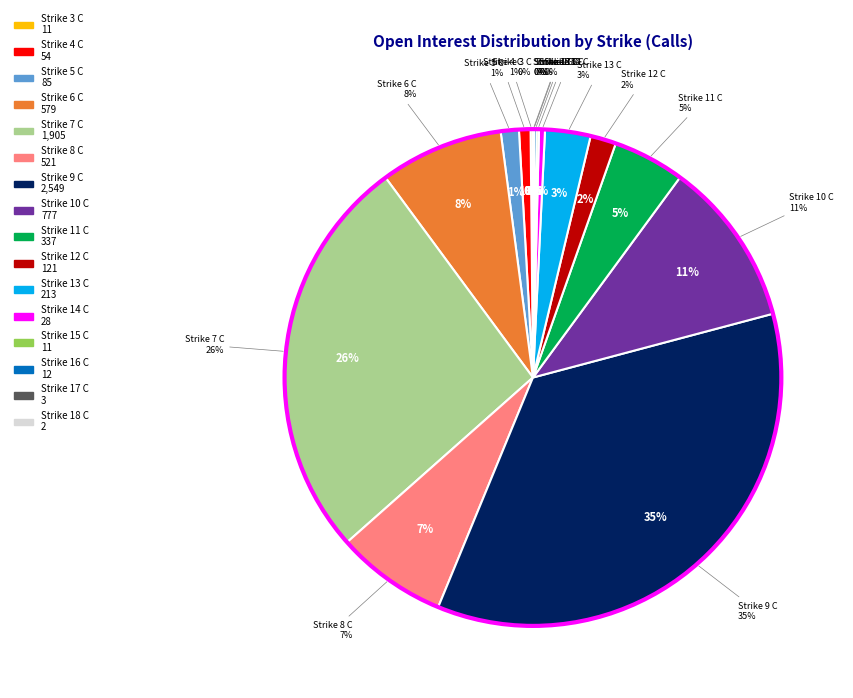

To the nearest percent, what is the average slice percentage?

6%